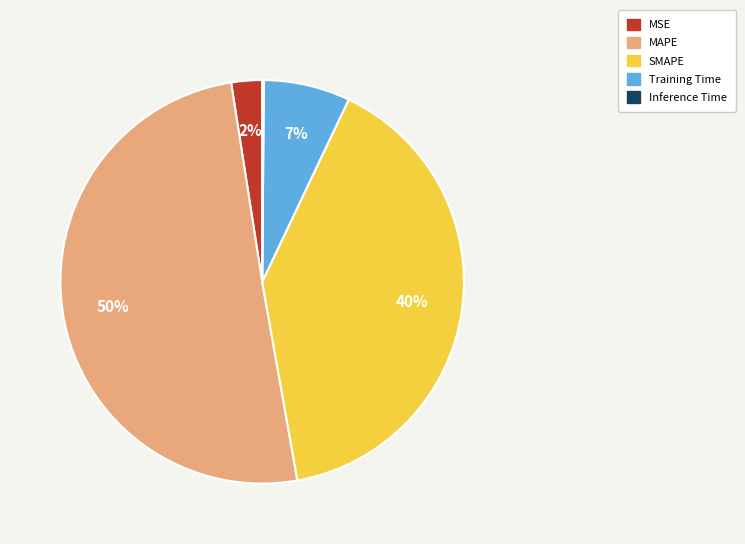

Between SMAPE and MSE, which is larger?

SMAPE